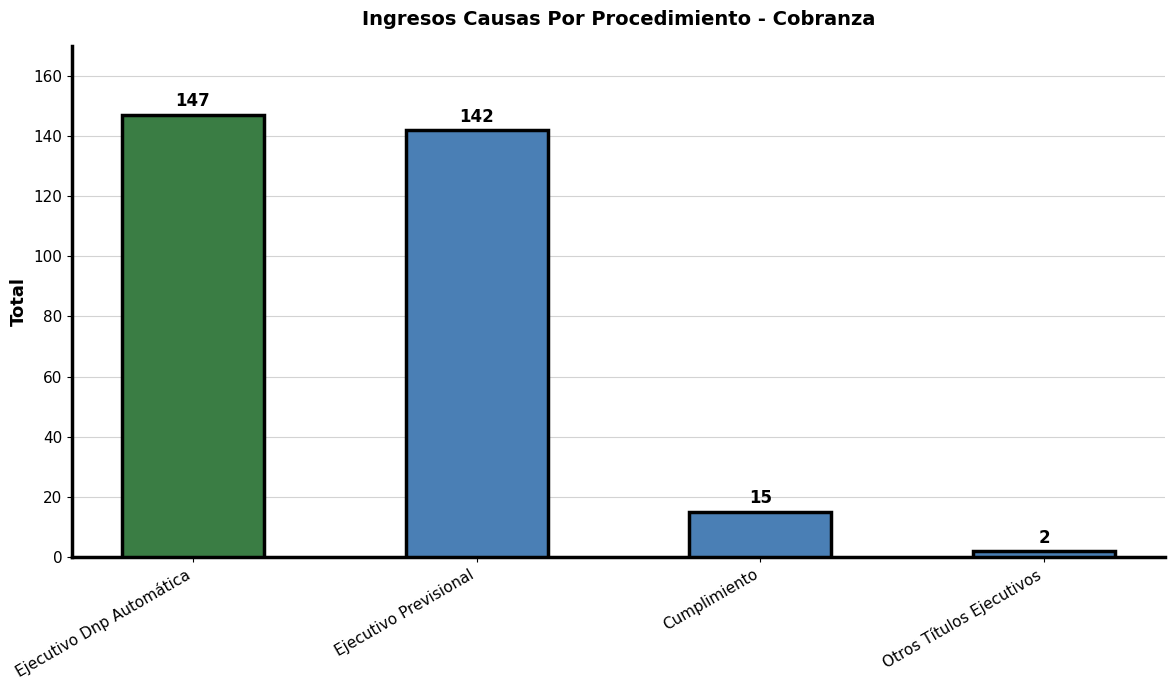

Is it true that the value at Cumplimiento is 15?

True